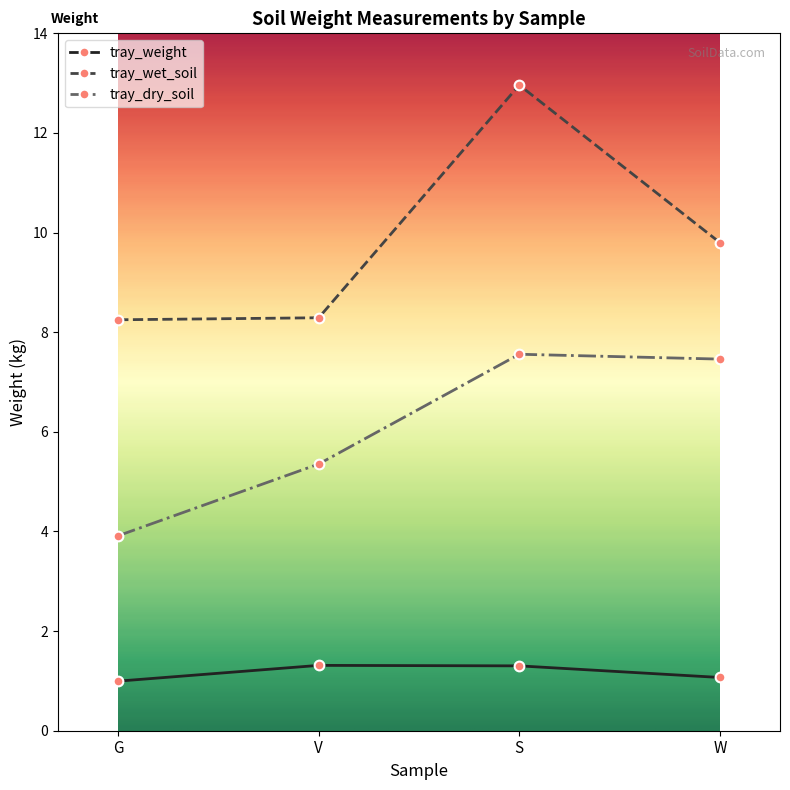

True or false: tray_weight has more than 0 interior local peaks.

True